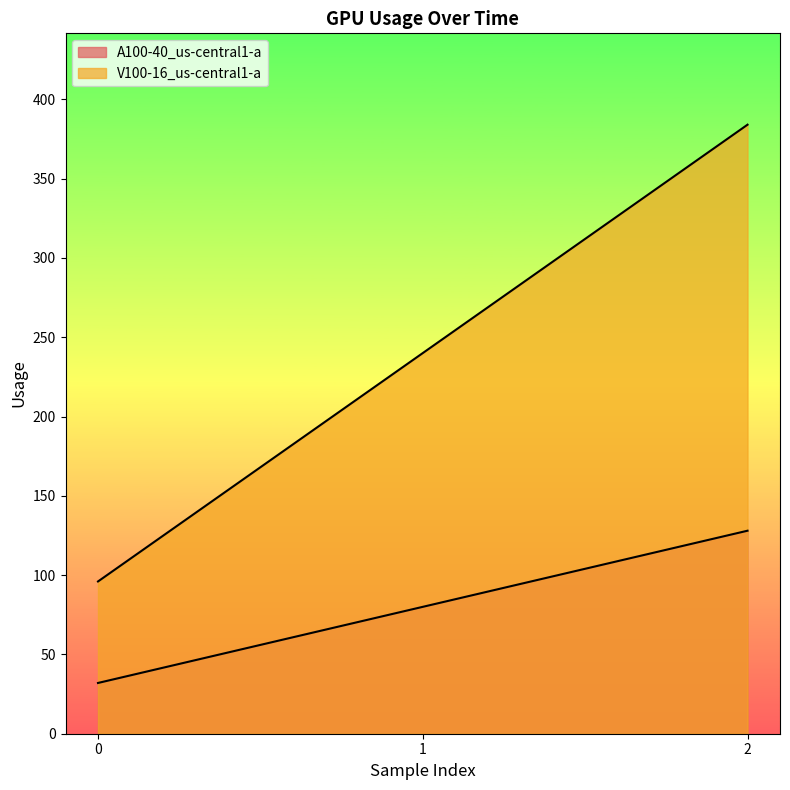

Between 0 and 1, which is larger?

1